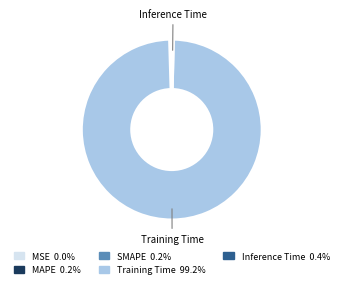

Is there a majority slice in this chart?

Yes